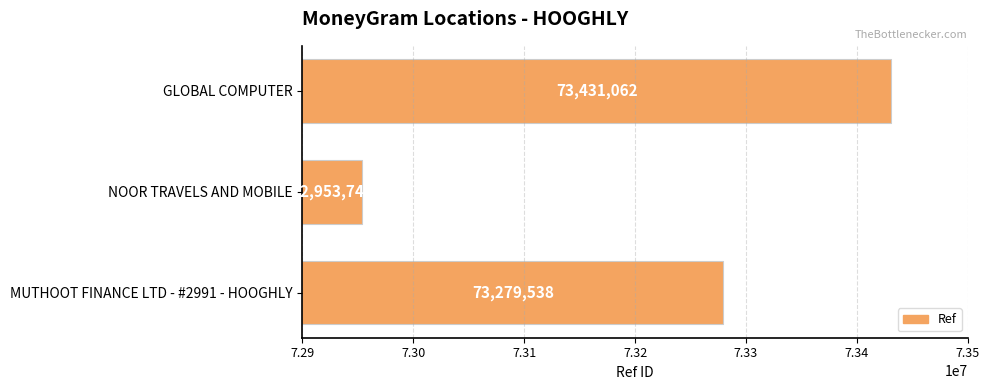

The chart shows a value of 73431062 at GLOBAL COMPUTER. True or false?

True